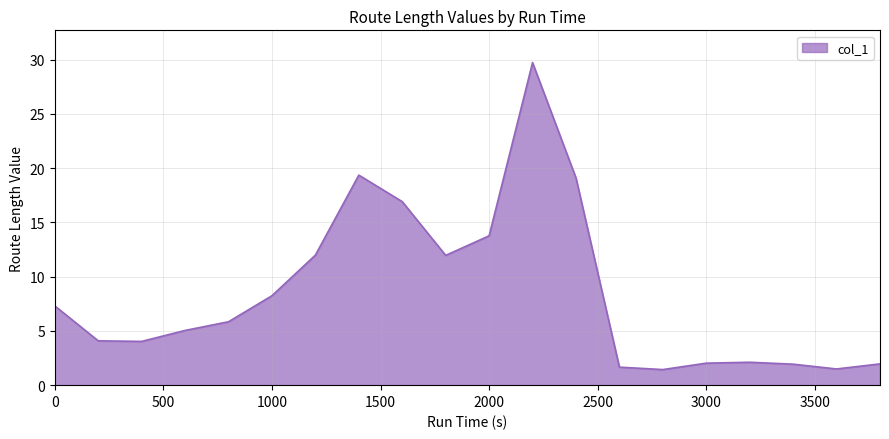

What is the minimum value shown in the chart?

1.4